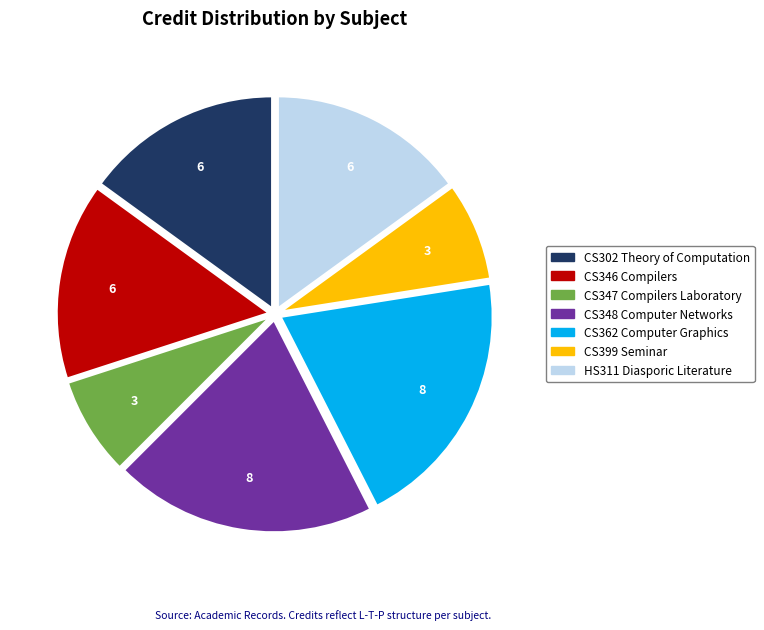

Is there a majority slice in this chart?

No